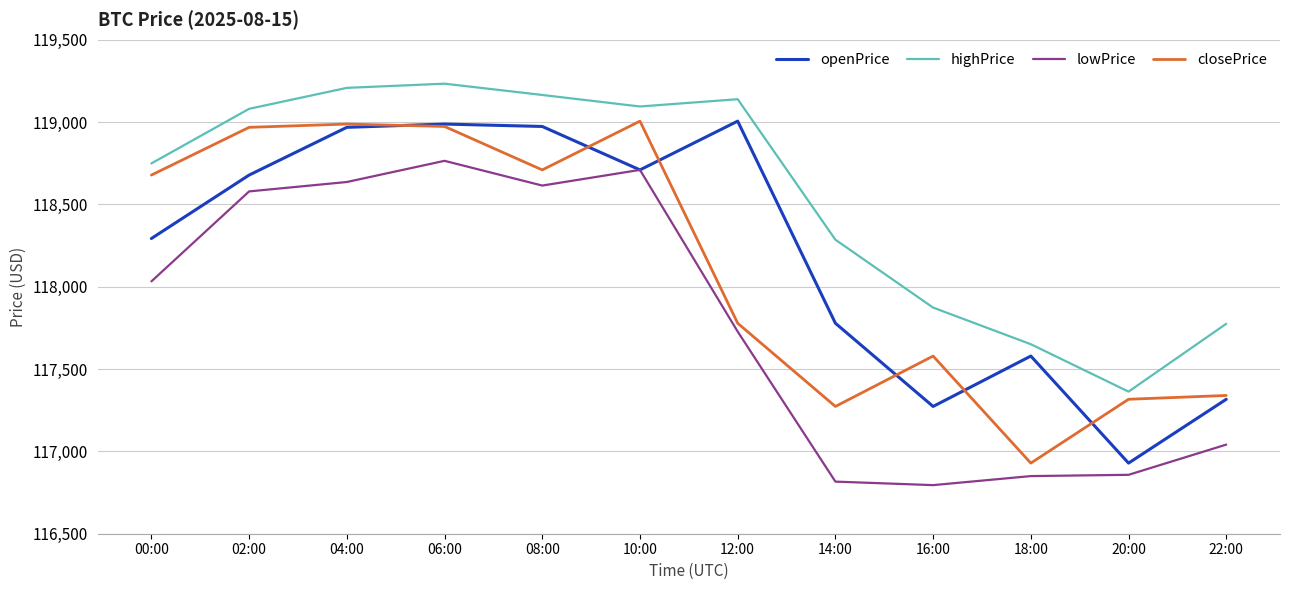

Which series changed the most between 12:00 and 18:00?

highPrice